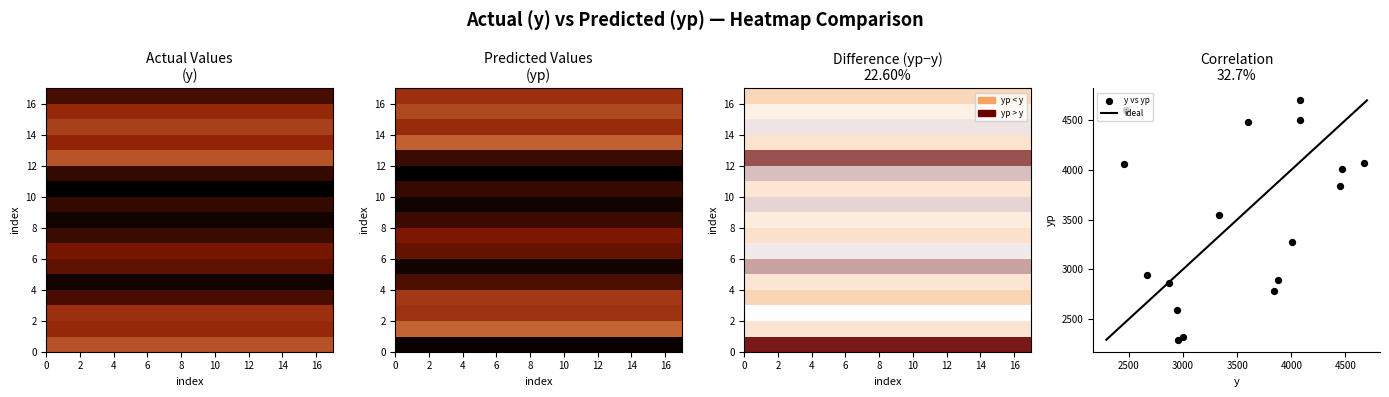

How many data points does each series have?

17